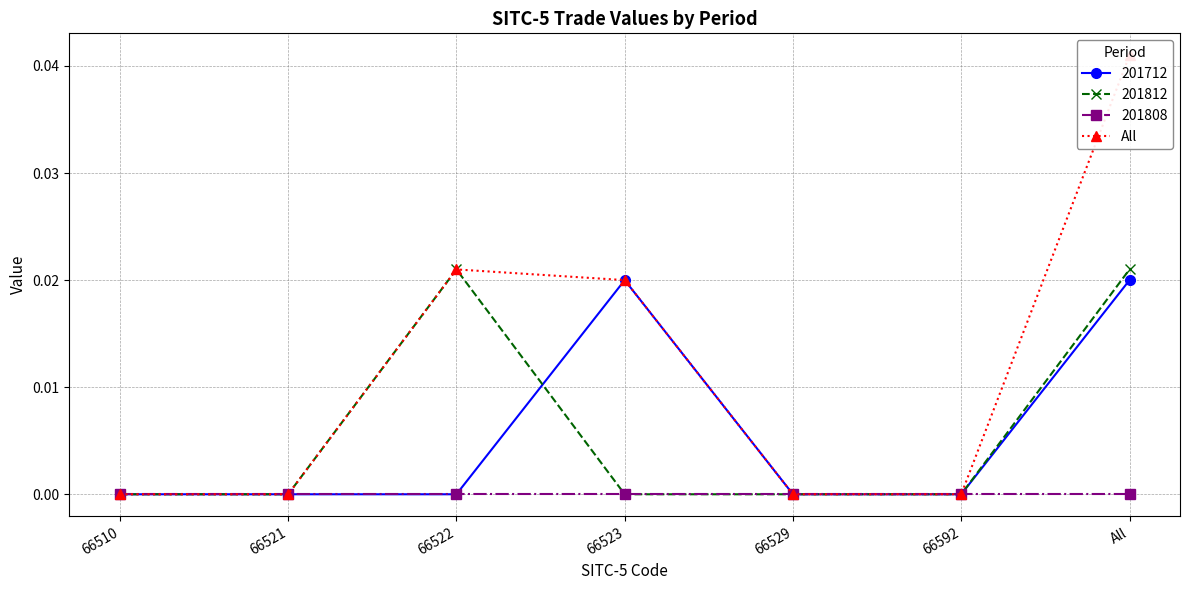

List the labels in order of value, smallest first.

66510, 66521, 66529, 66592, 66523, 66522, All